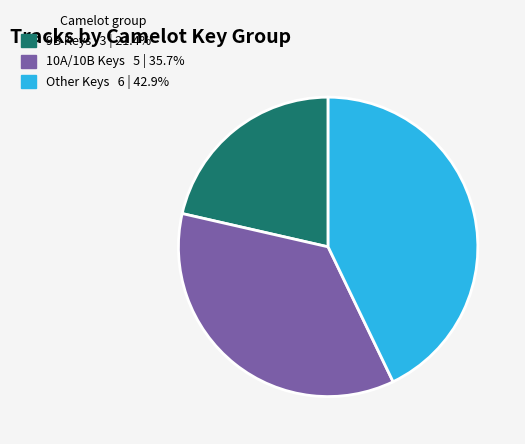

Does any single category account for the majority?

No